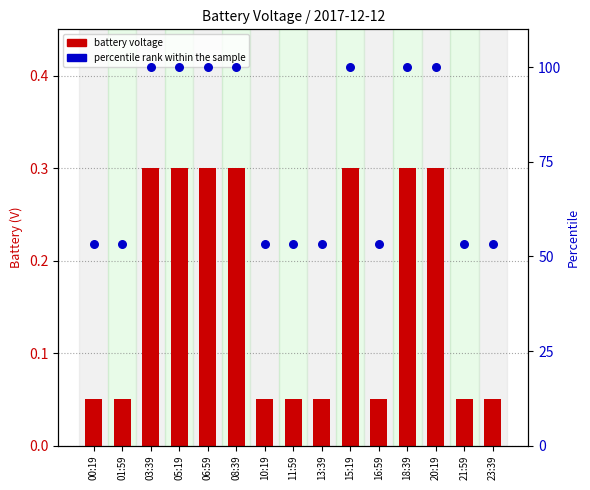

At which category is the sum across all series the highest?

03:39